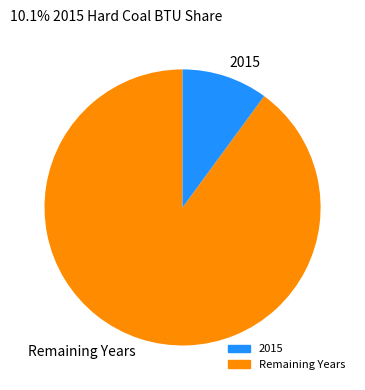

Is there any slice that represents more than half of the pie?

Yes